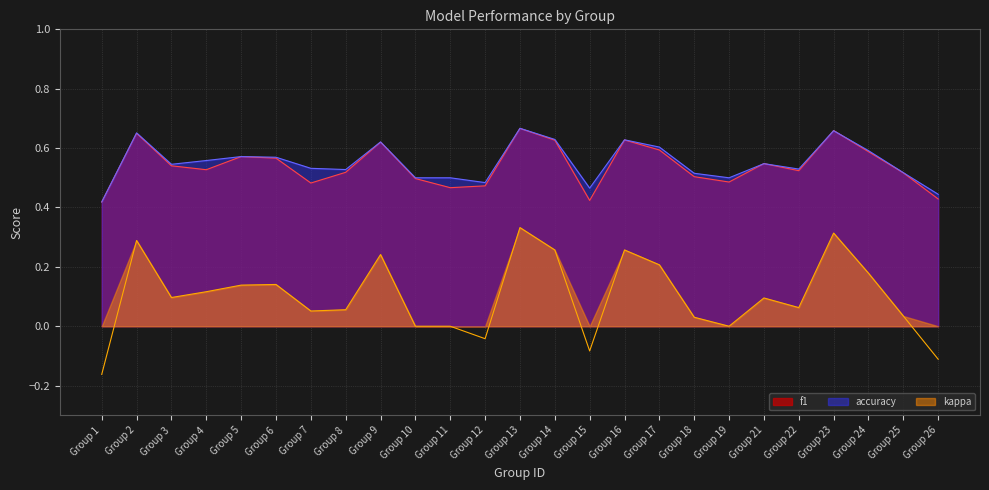

What is the maximum value for accuracy?

0.7